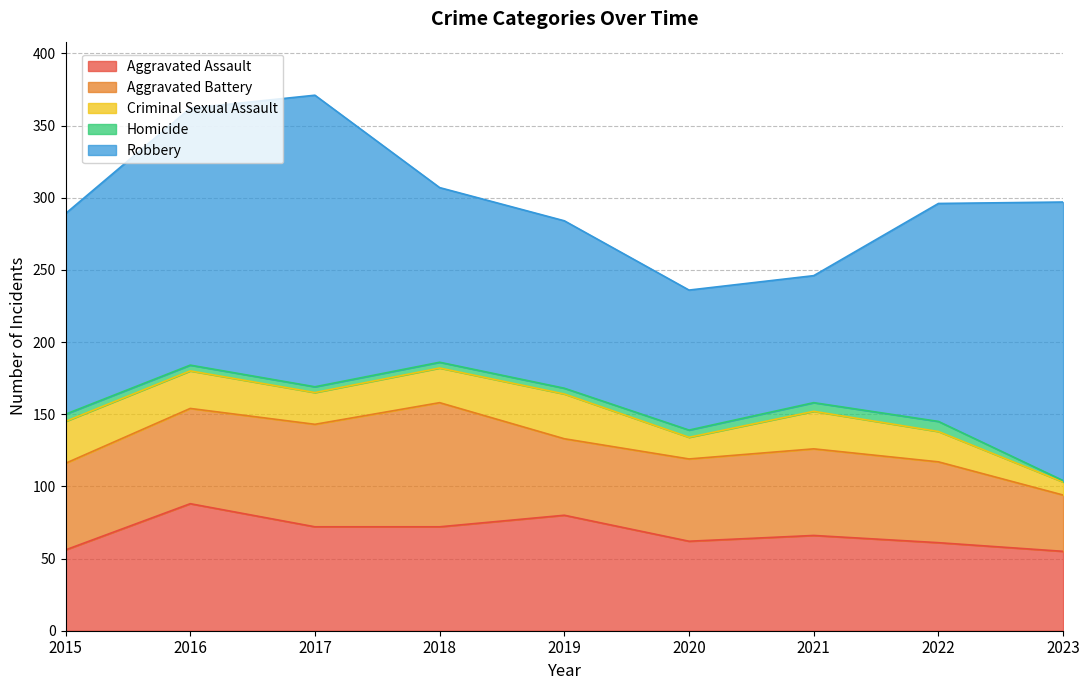

Where does the Aggravated Battery series first go above 60?

2016